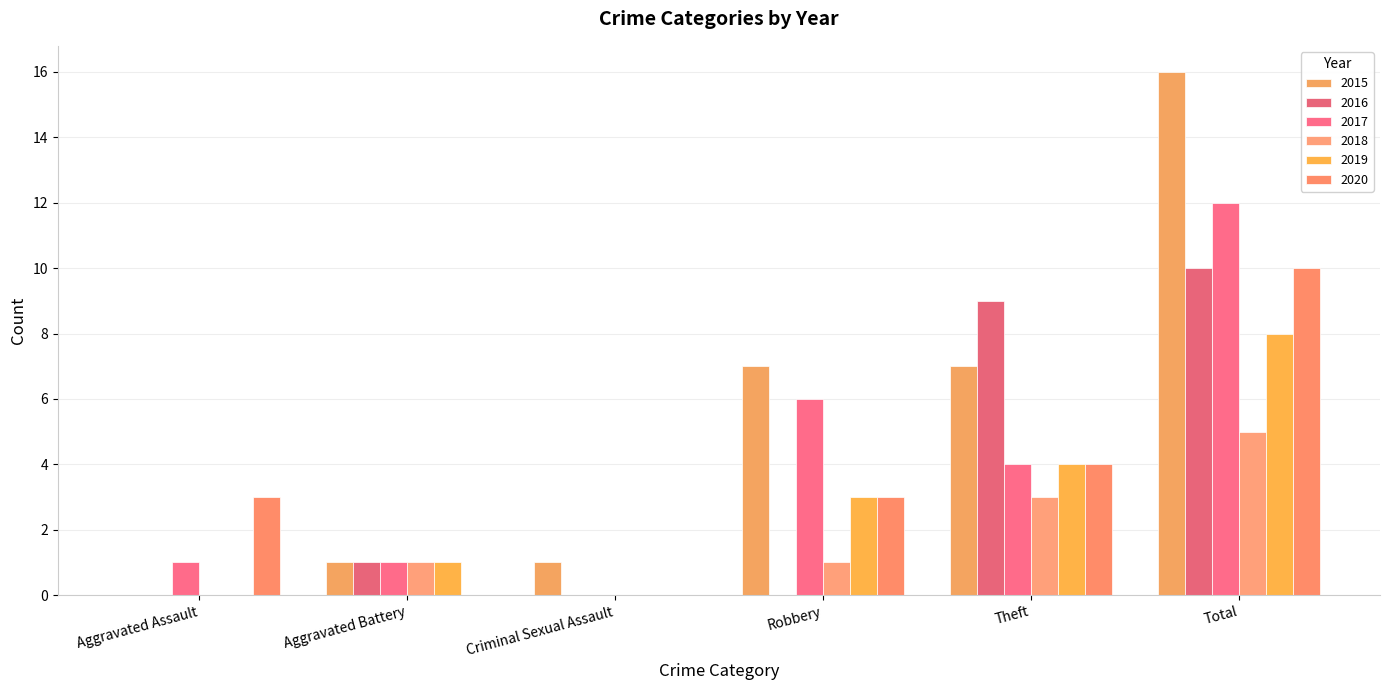

Does the chart contain stacked bars?

No